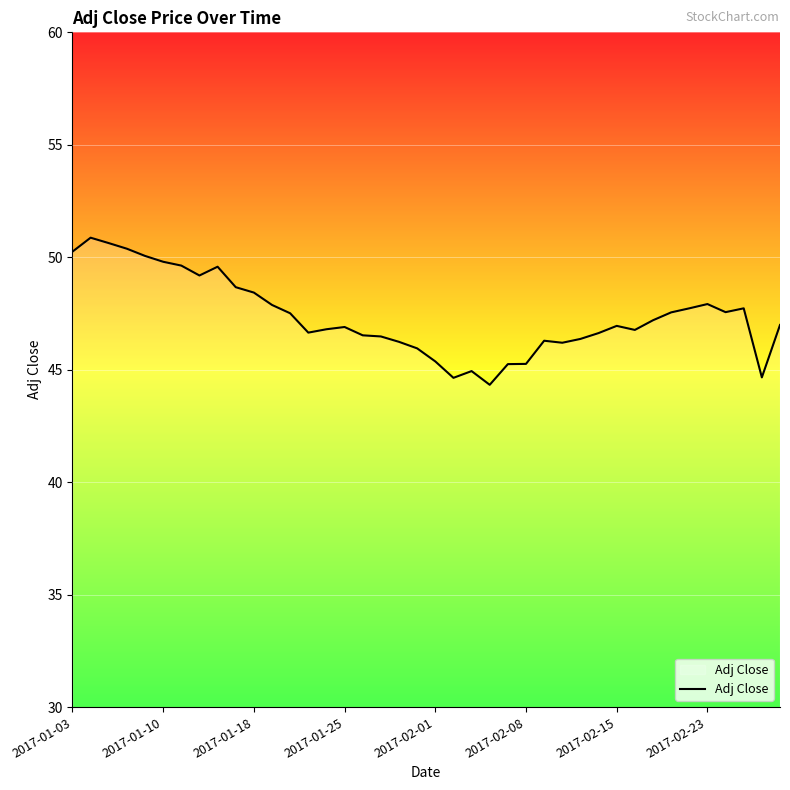

What is the difference between the maximum and minimum values?

6.5